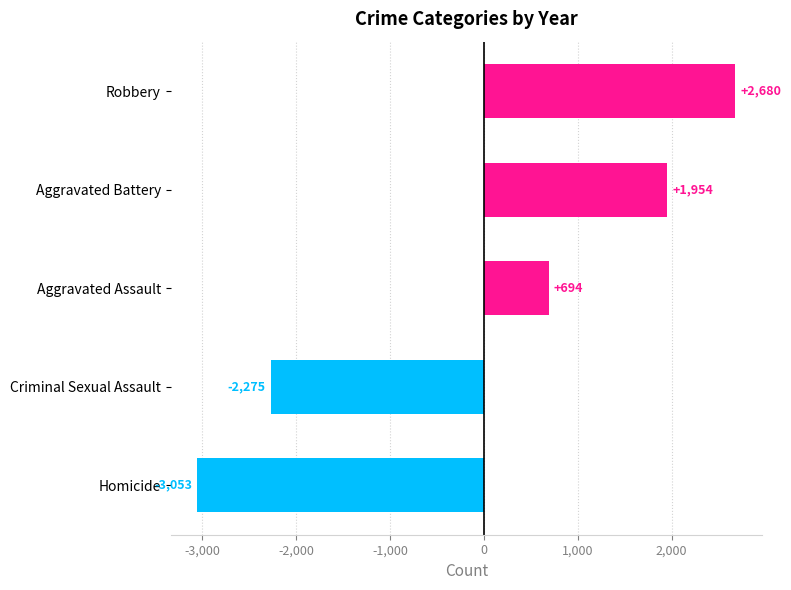

How many bars are there in total?

5